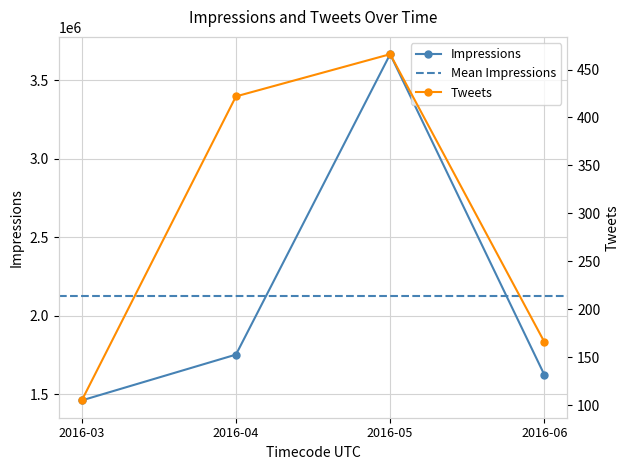

What is the spread (max minus min) of values at 2016-03?

1461184